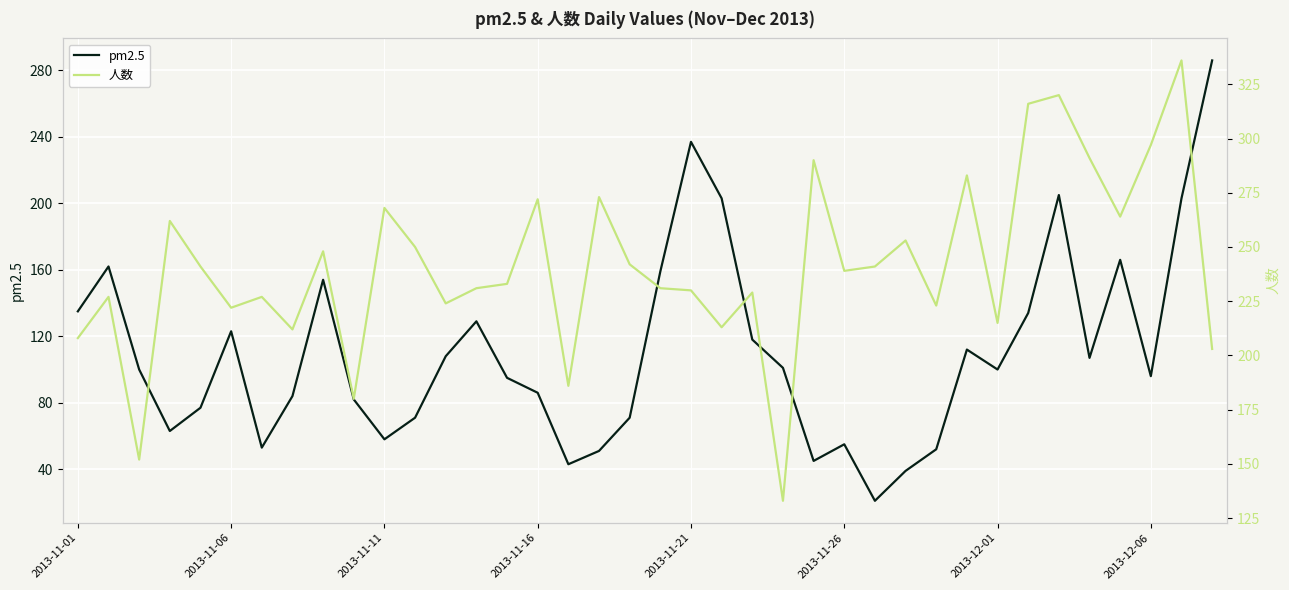

What is the maximum value for pm2.5?

286